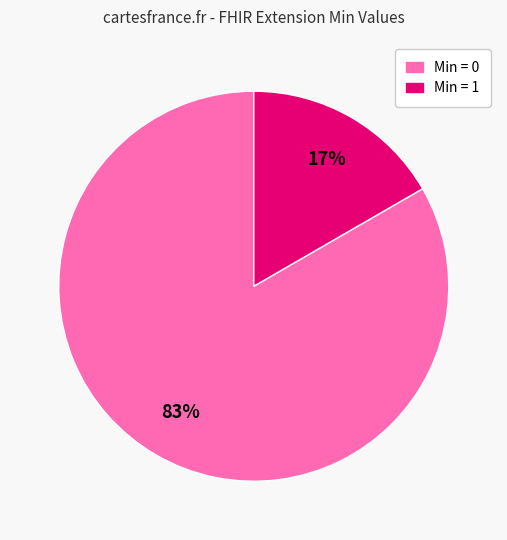

Does any single category account for the majority?

Yes